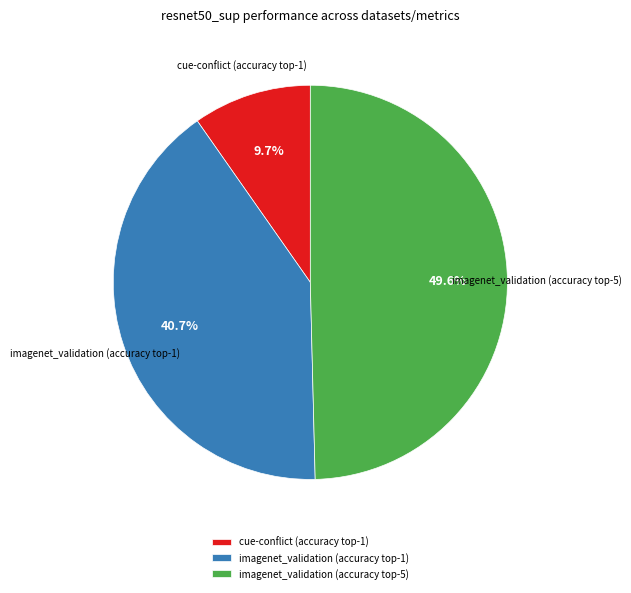

To the nearest percent, what is the average slice percentage?

33%